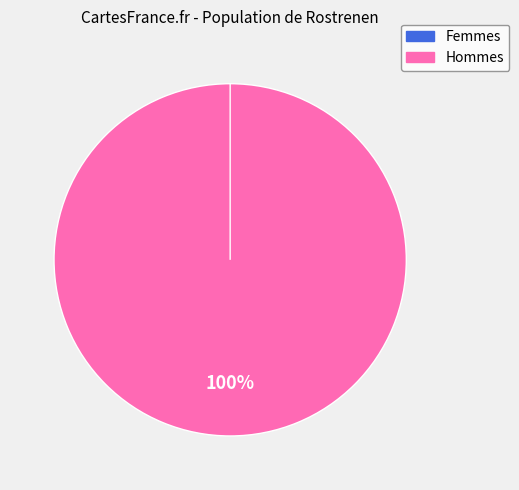

How many slices are in this pie chart?

2